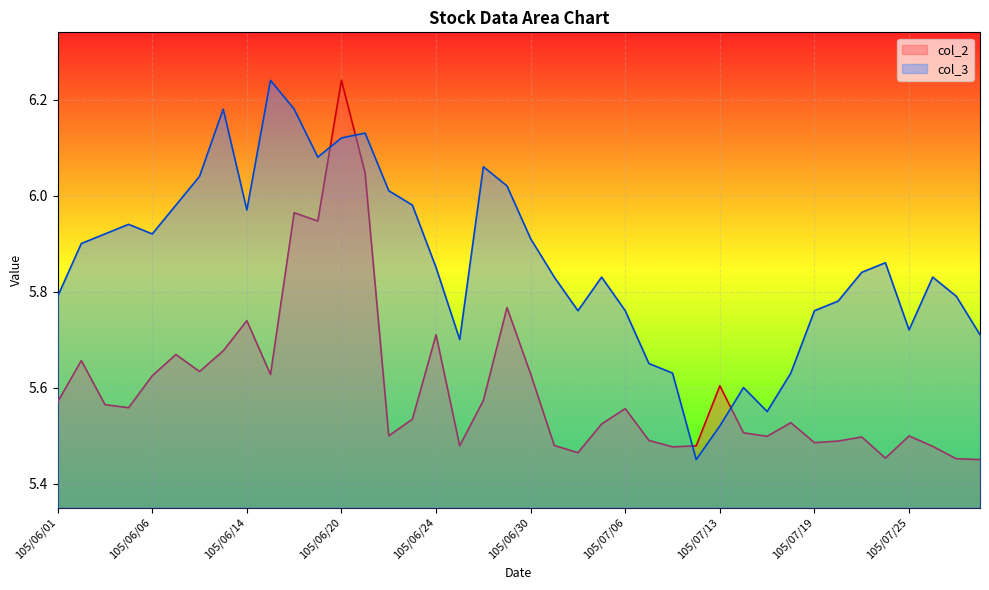

Count the number of data series in this chart.

2